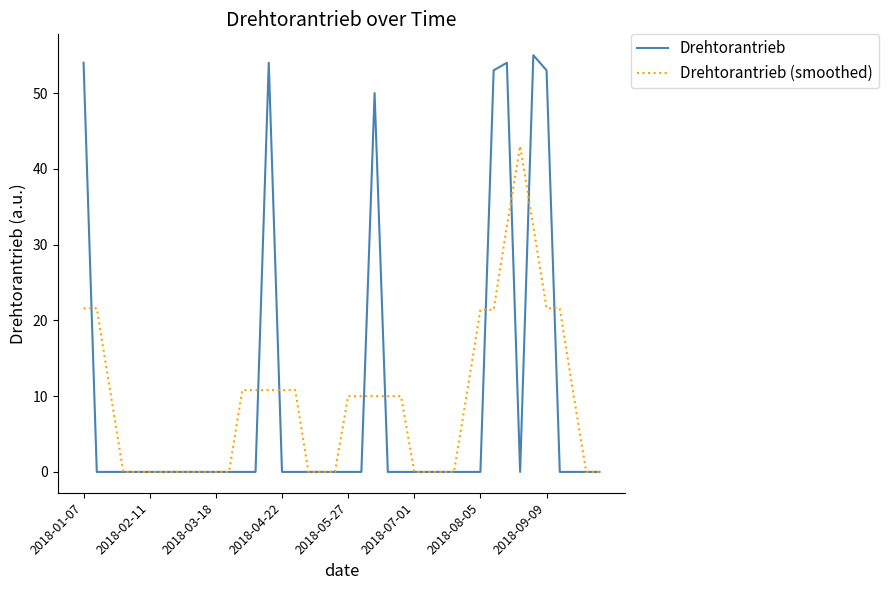

Which series has the largest range (max minus min)?

Drehtorantrieb